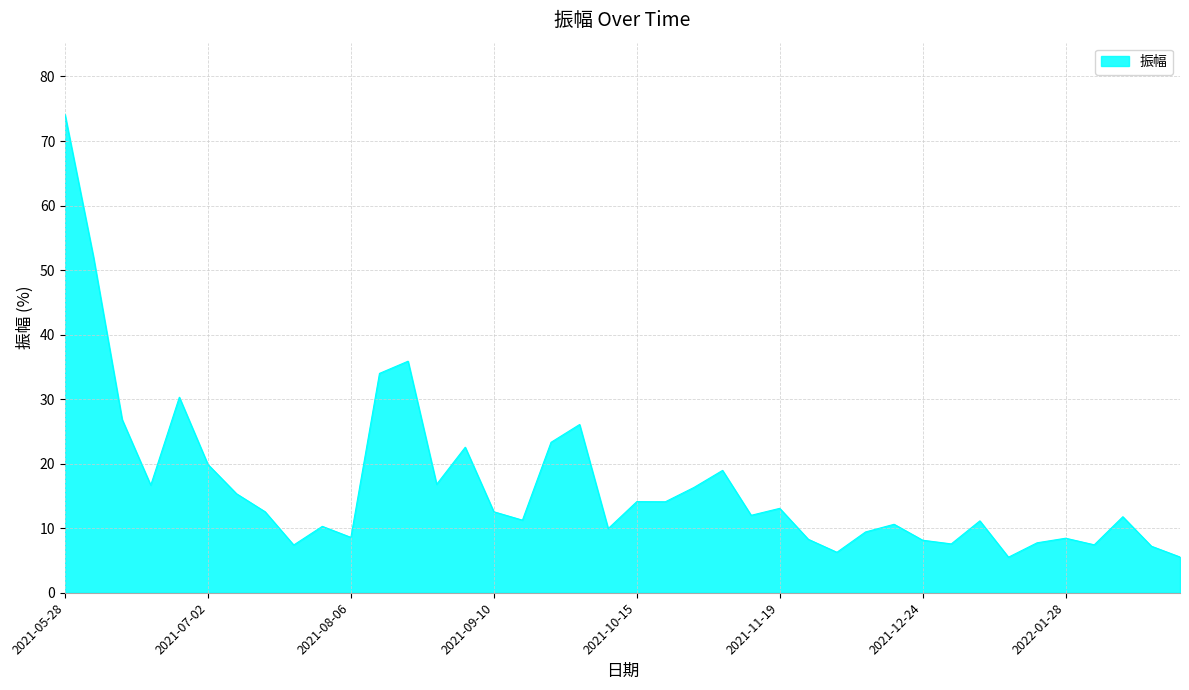

What is the maximum value shown in the chart?

74.1